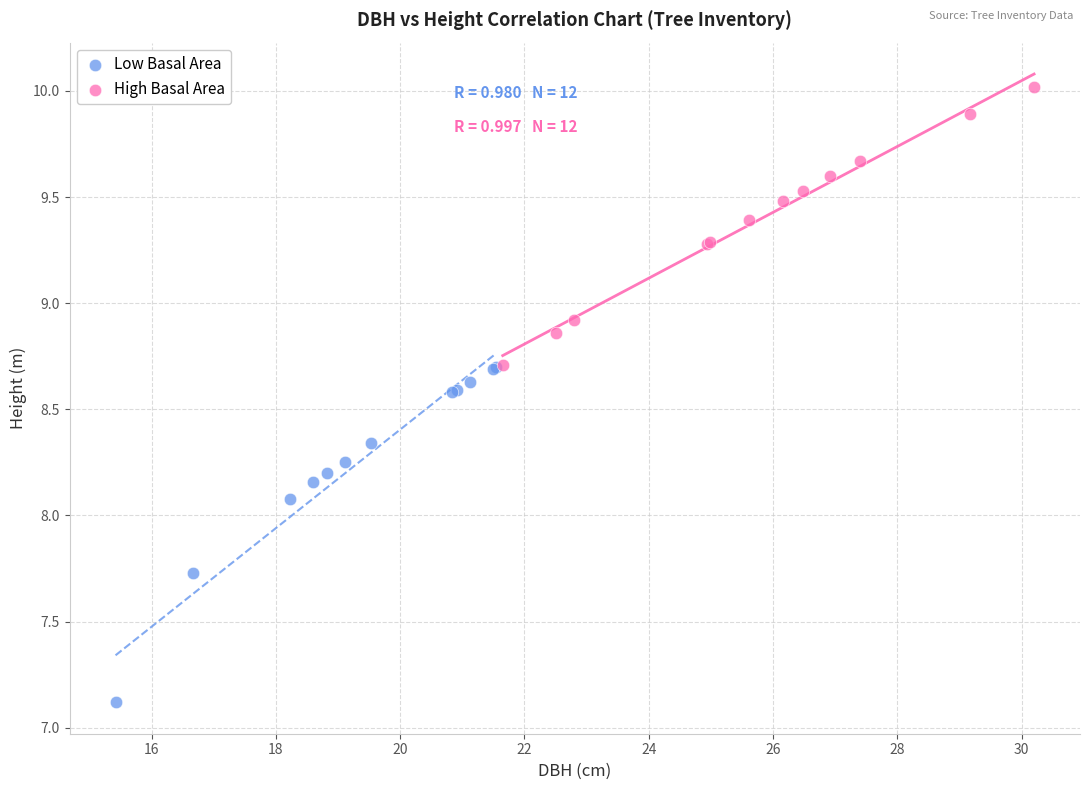

Which series reaches the minimum Y coordinate?

Low Basal Area